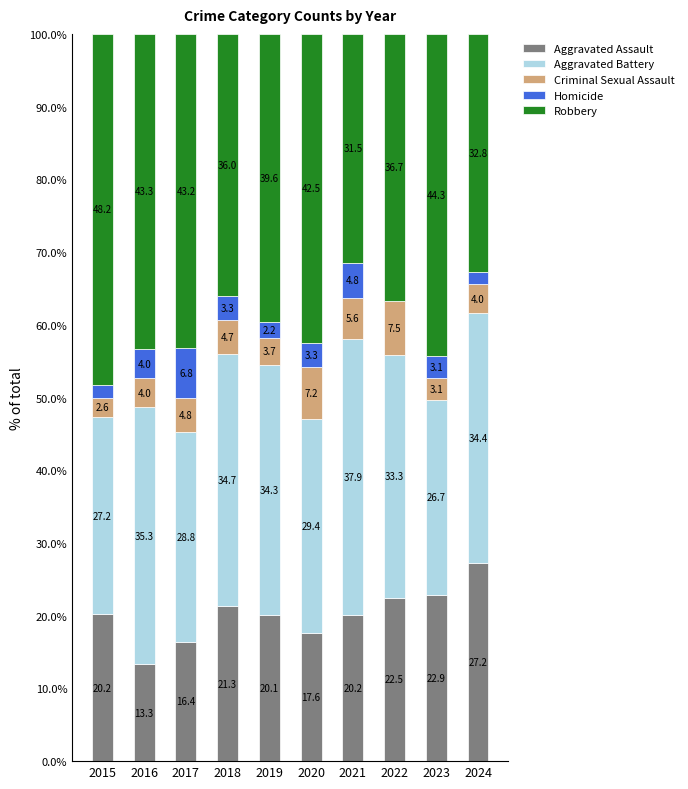

Reading left to right, what are the values for Aggravated Assault?

2015=20.2	2016=13.3	2017=16.4	2018=21.3	2019=20.1	2020=17.6	2021=20.2	2022=22.5	2023=22.9	2024=27.2